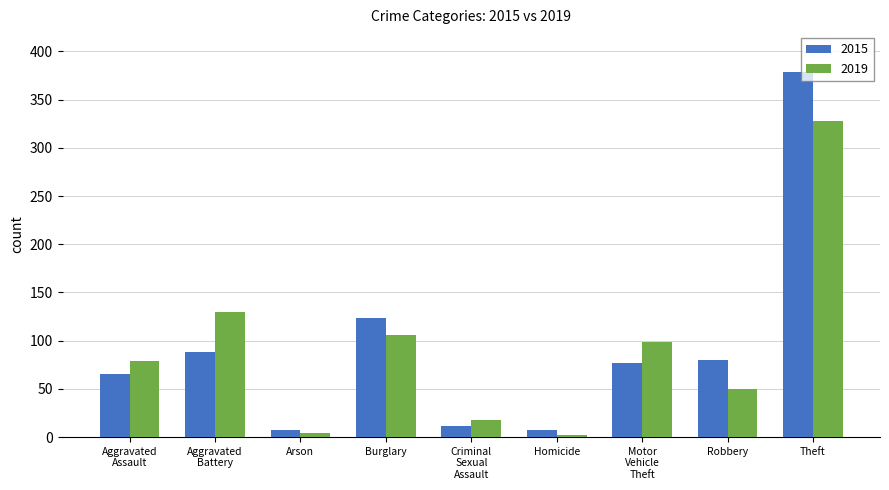

What value does the 2015 series have at Robbery?

80